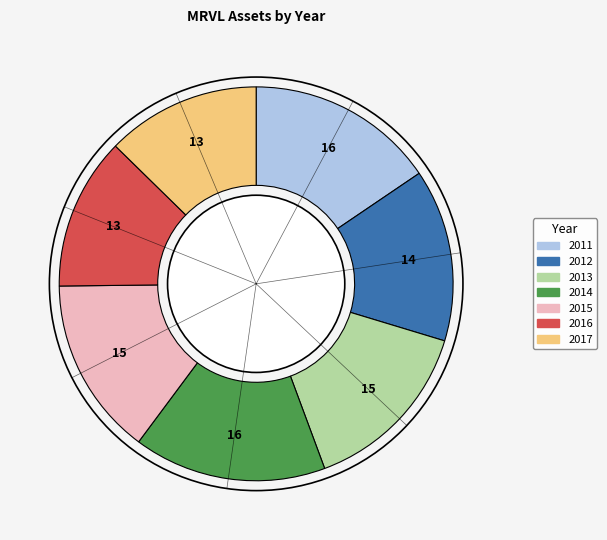

The 2012 slice represents 28% of the pie. True or false?

False